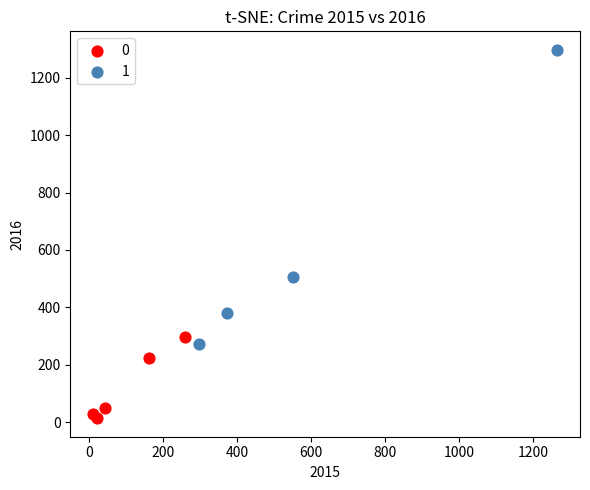

What are all the series names shown in the legend?

0, 1